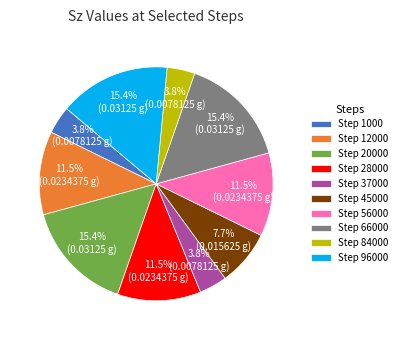

To the nearest percent, what is the average slice percentage?

10%